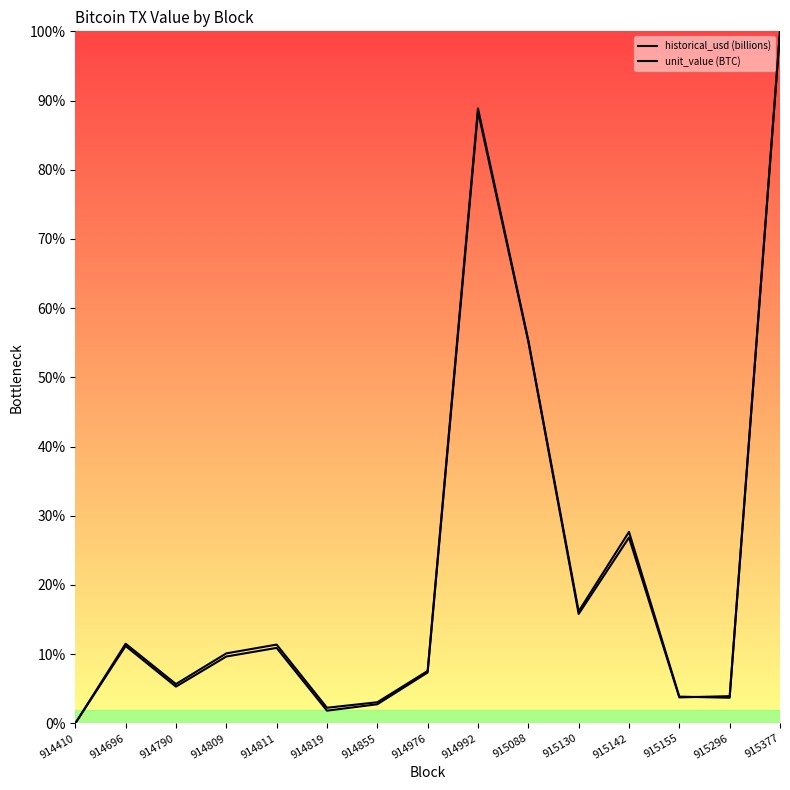

What is the sum of all historical_usd (billions) values?

343.0